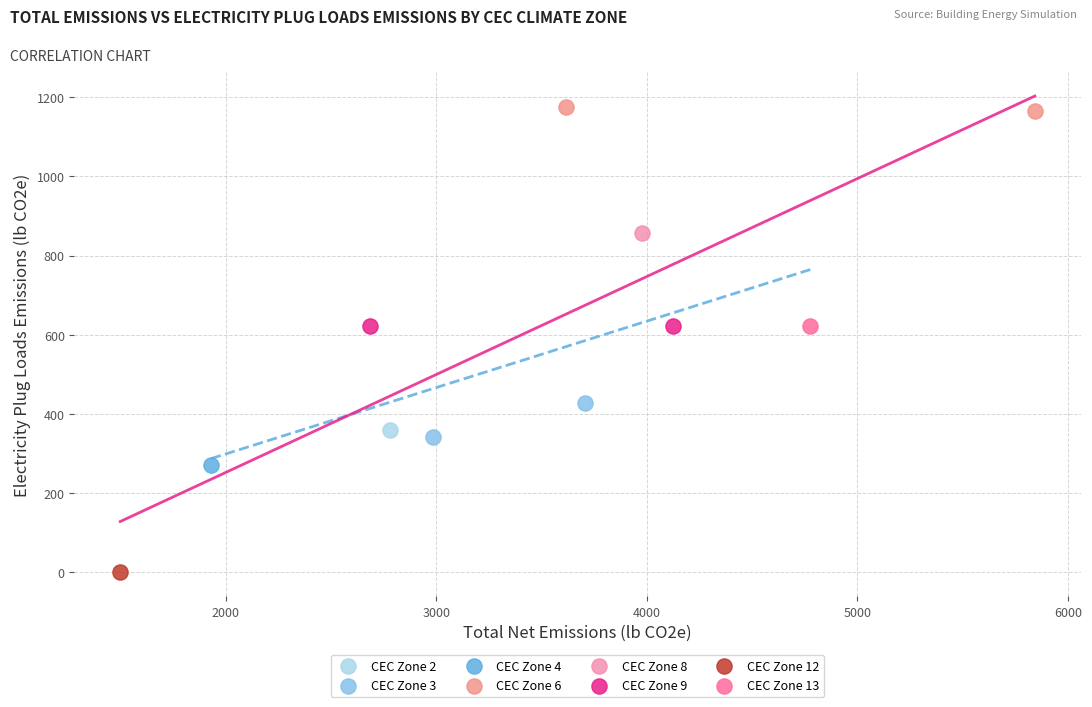

What are all the series names shown in the legend?

CEC Zone 2, CEC Zone 3, CEC Zone 4, CEC Zone 6, CEC Zone 8, CEC Zone 9, CEC Zone 12, CEC Zone 13